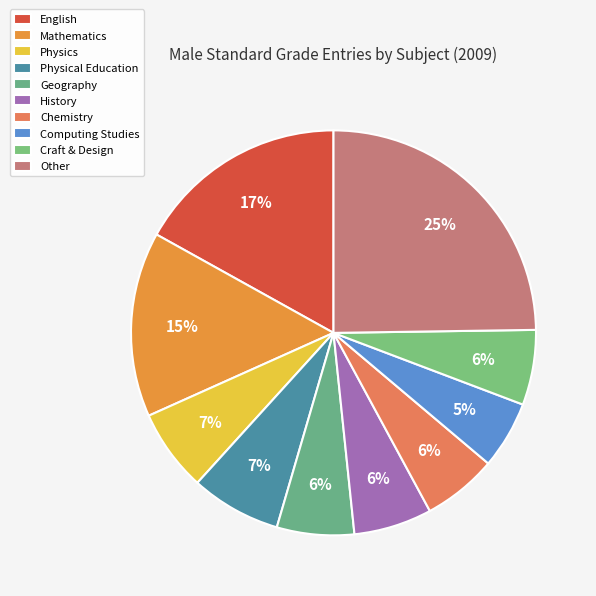

How many segments does this pie chart have?

10